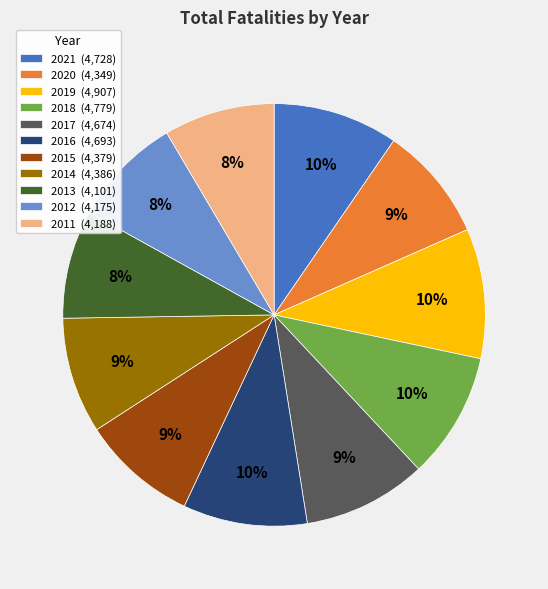

To the nearest percent, what portion does 2016 represent?

10%